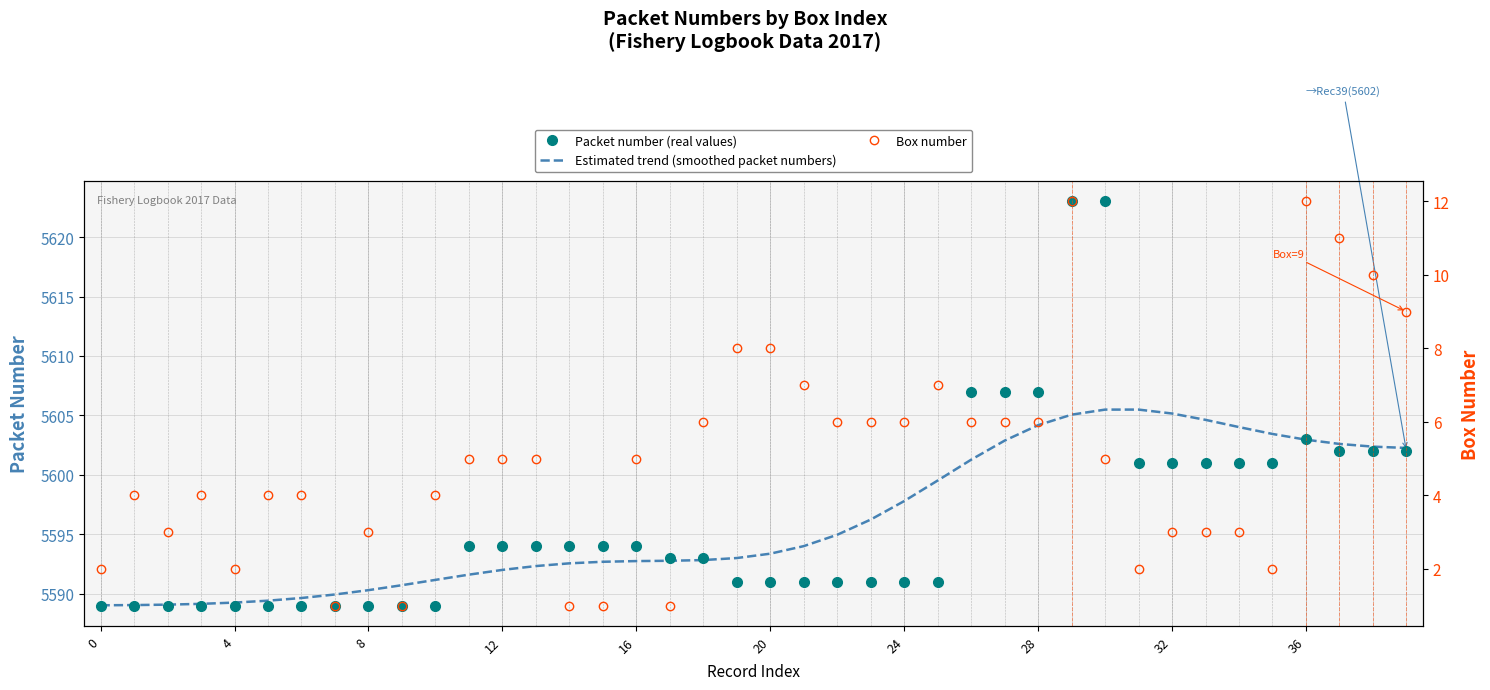

Which series has the widest spread of values?

Packet number (real values)